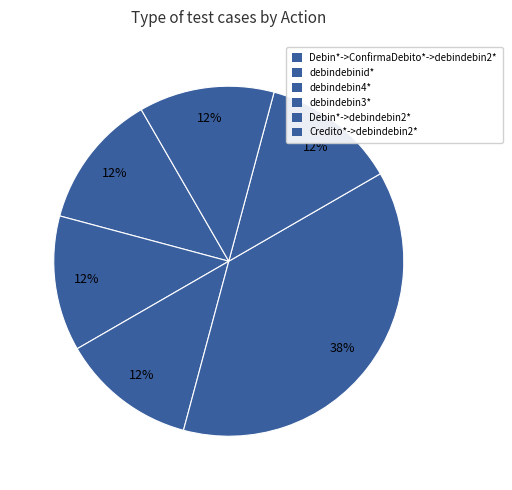

Does Debin*->debindebin2* represent more than half of the total?

No